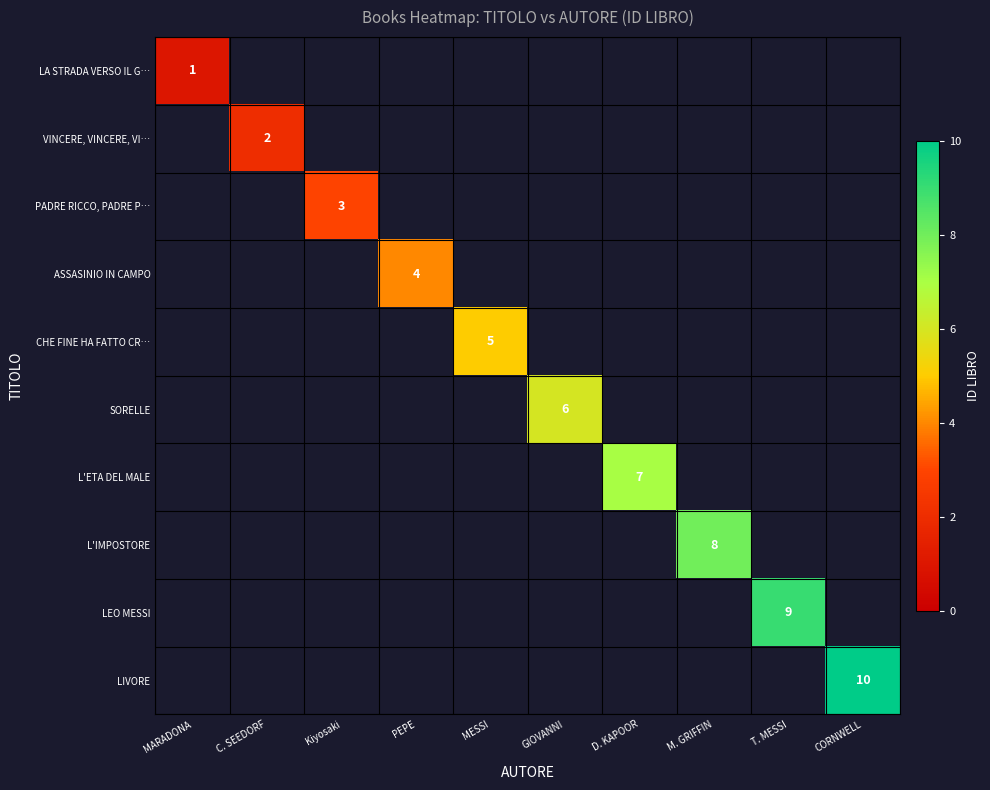

Is it true that ASSASINIO IN CAMPO equals 4 at PEPE?

True